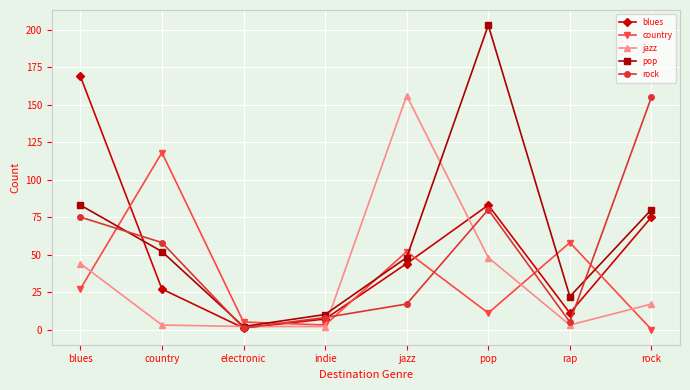

How many lines are shown in the chart?

5